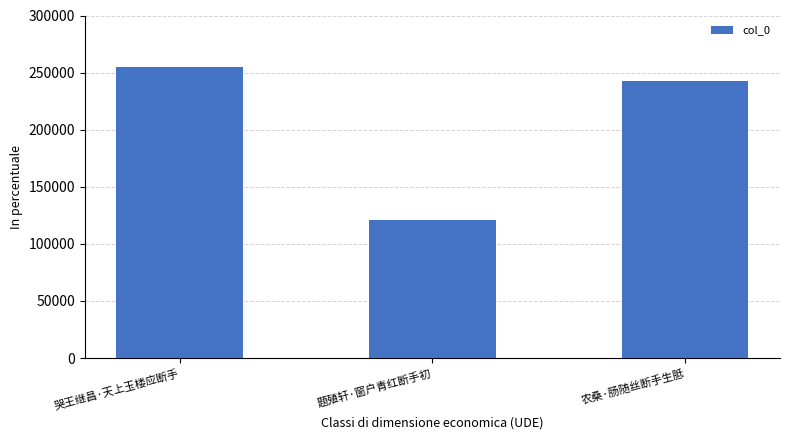

Which category has the lowest value across all series?

题殖轩·窗户青红断手初